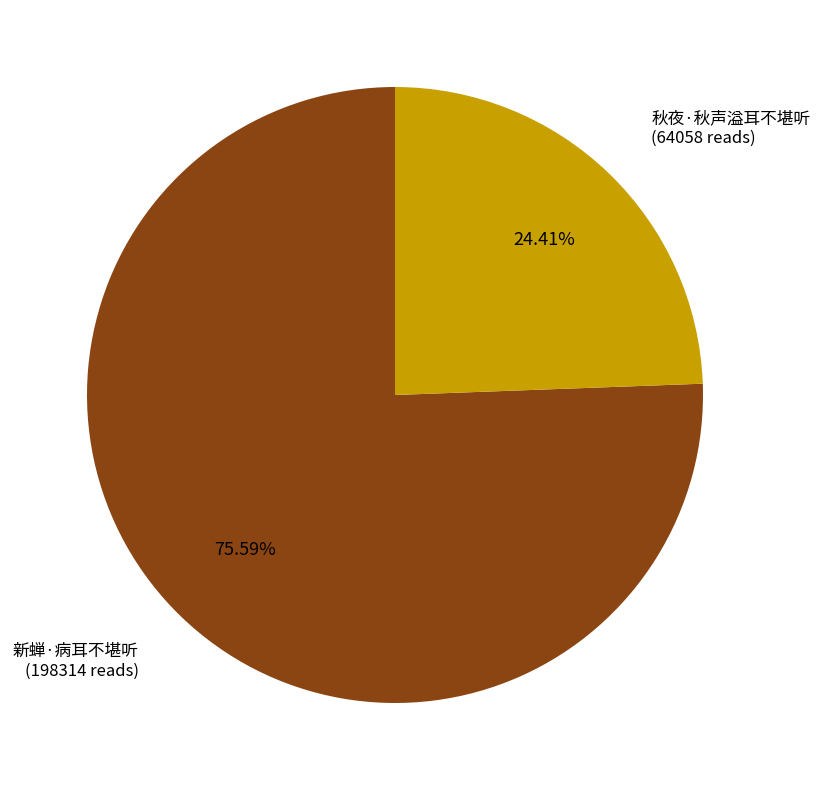

Is there a majority slice in this chart?

Yes